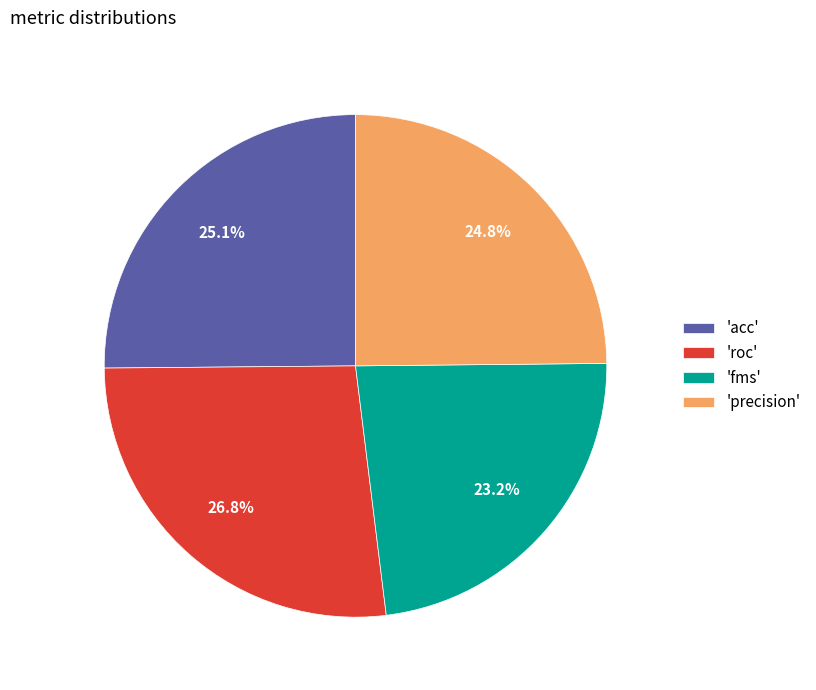

Does any single category account for the majority?

No